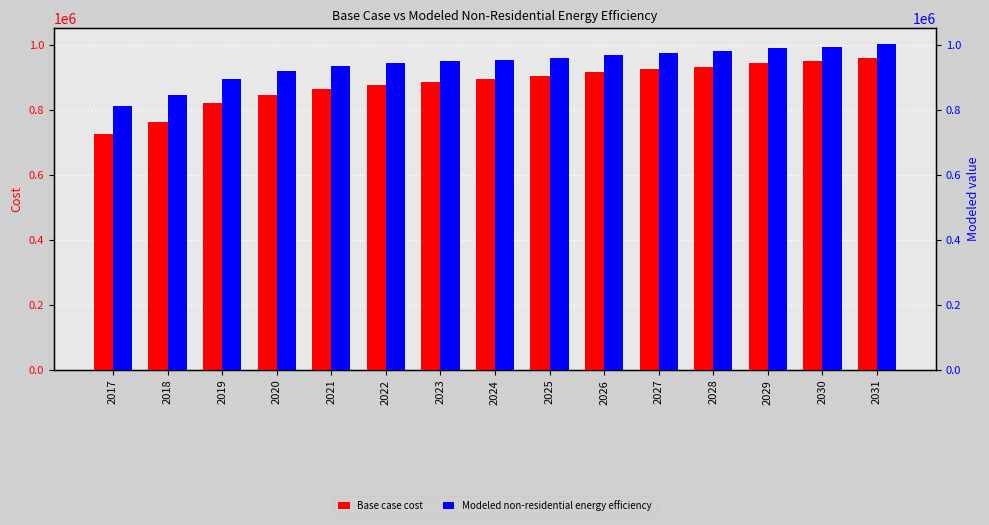

Reading right to left, what are all the values shown in this chart?

Base case cost: 2031=962285.9	2030=950381.8	2029=945091.0	2028=934509.6	2027=926573.5	2026=917314.8	2025=905410.6	2024=896151.9	2023=888215.8	2022=878957.0	2021=865730.2	2020=847212.7	2019=820759.1	2018=765206.6	2017=725526.2
Modeled non-residential energy efficiency: 2031=1002632.8	2030=993440.9	2029=990679.0	2028=982873.0	2027=977674.7	2026=971260.1	2025=962355.6	2024=956063.0	2023=951108.6	2022=944943.9	2021=935020.2	2020=920064.2	2019=897527.4	2018=847010.6	2017=811867.2